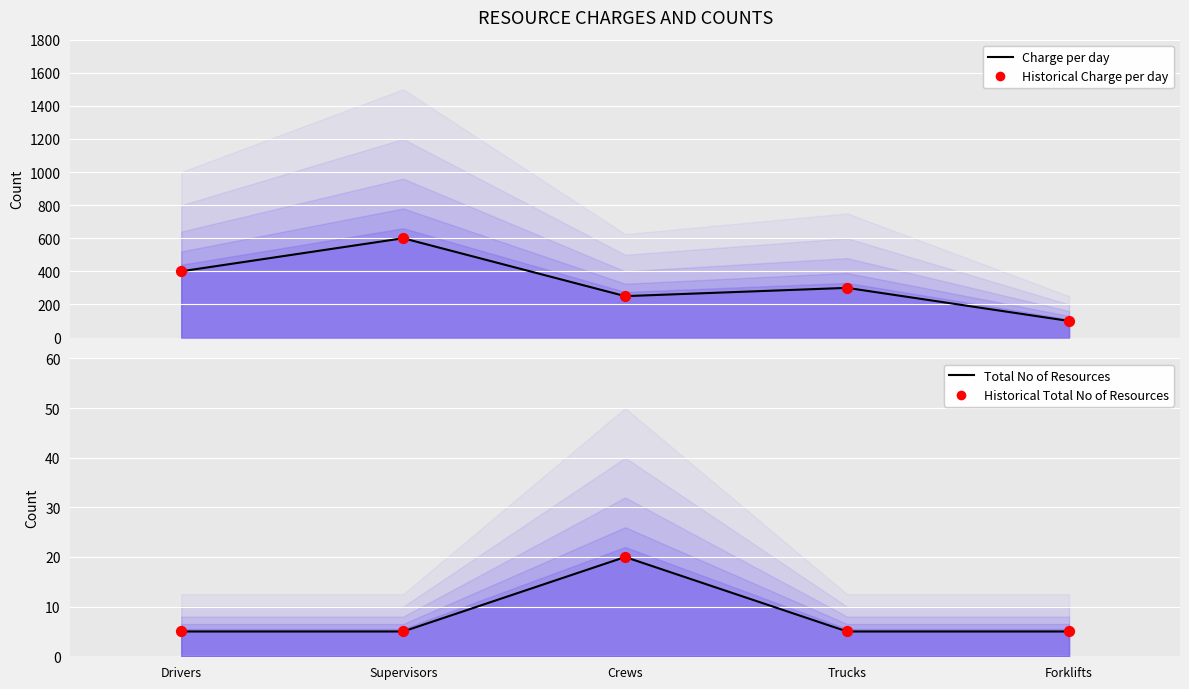

Which series has the largest total across all categories?

Charge per day (line)